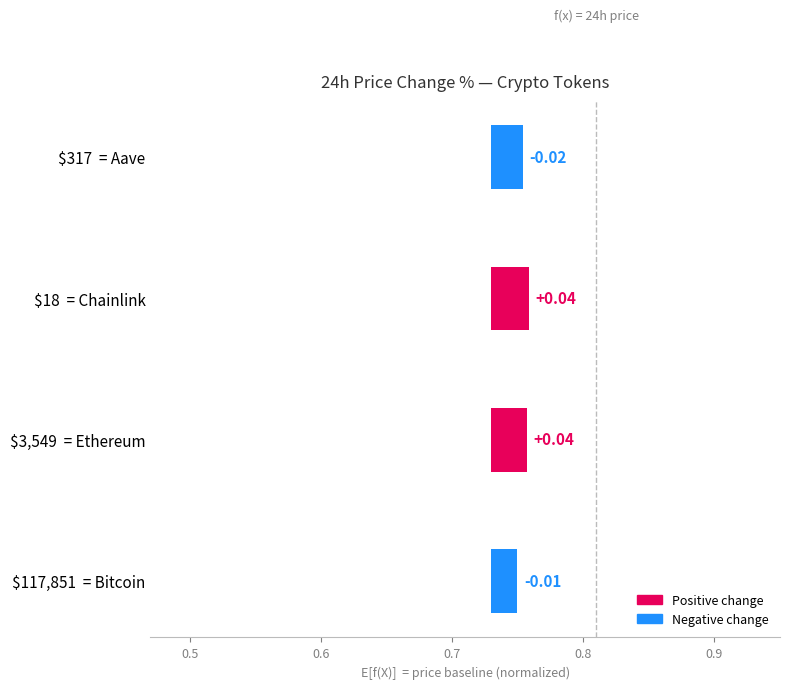

True or false: the data shows 0.0 at $317 = Aave.

True